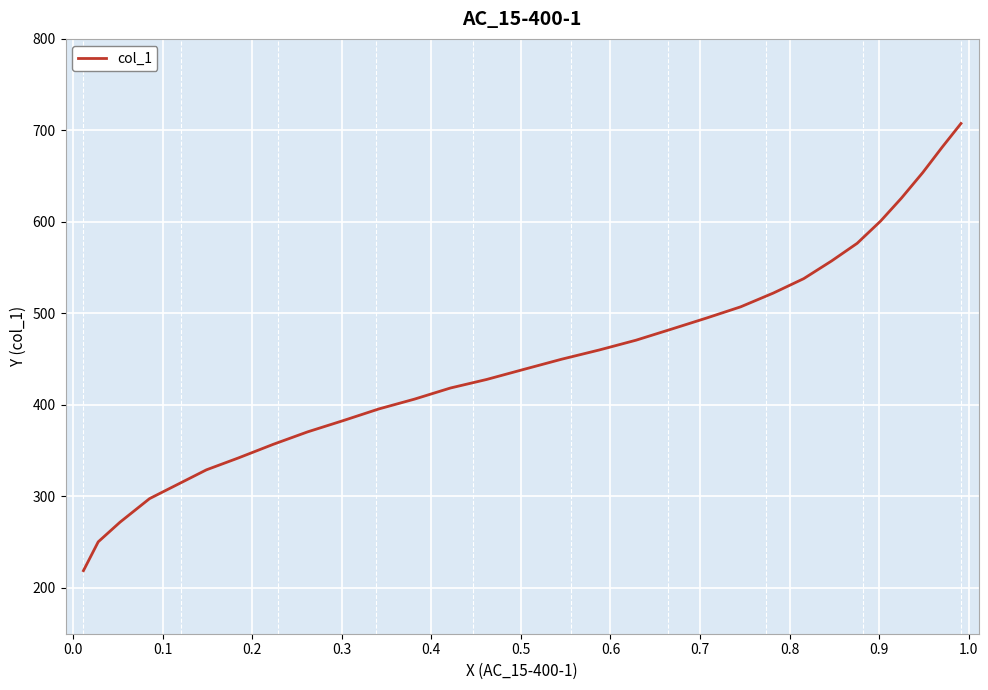

What is the difference between the maximum and minimum values?

488.6